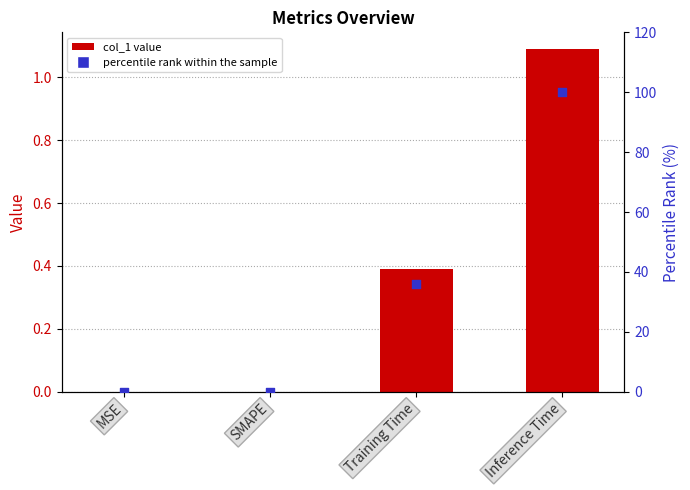

At which category is the sum across all series the highest?

Inference Time